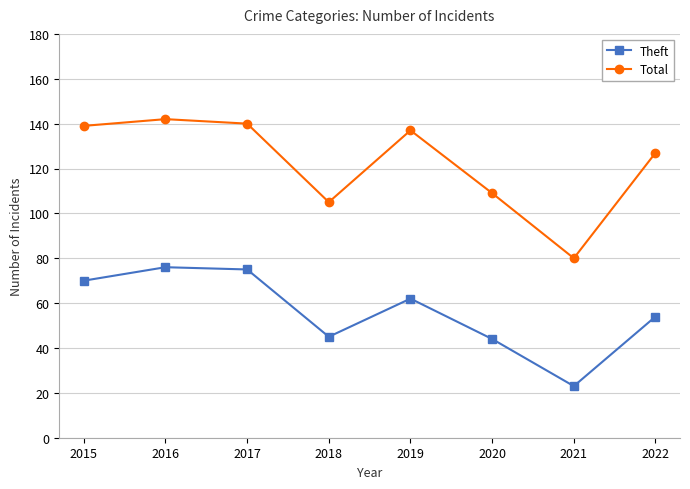

Which series has the widest spread of values?

Total